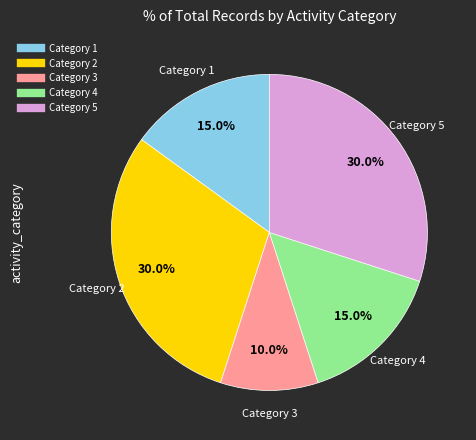

Does any single category account for the majority?

No